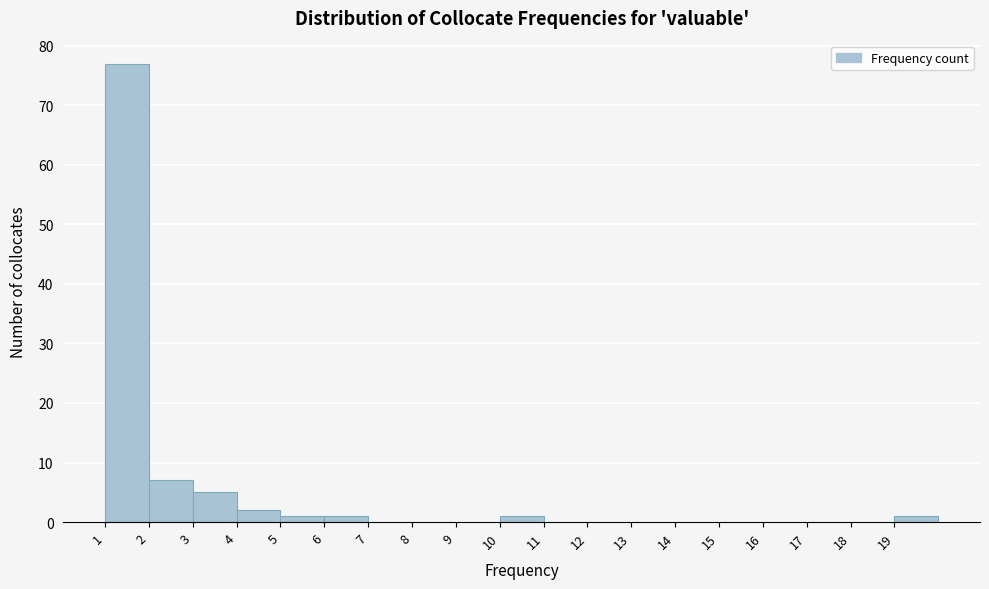

How tall is the bar that spans 5 to 6 on the x-axis? The values are not printed on the chart, so give them approximately, as read against the axis.

1